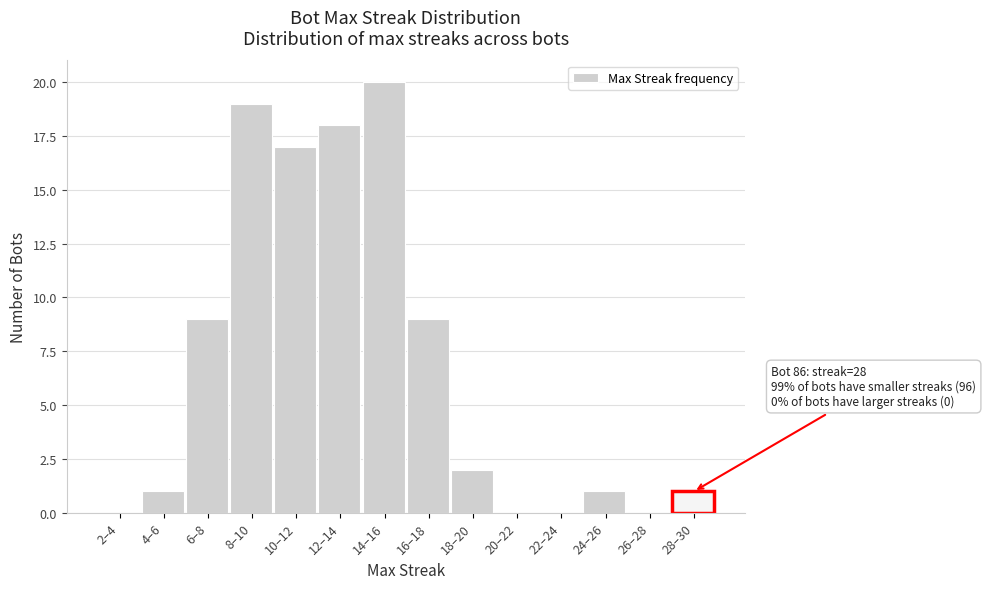

Reading left to right, list all the values displayed in this chart.

2–4=0	4–6=1	6–8=9	8–10=19	10–12=17	12–14=18	14–16=20	16–18=9	18–20=2	20–22=0	22–24=0	24–26=1	26–28=0	28–30=1